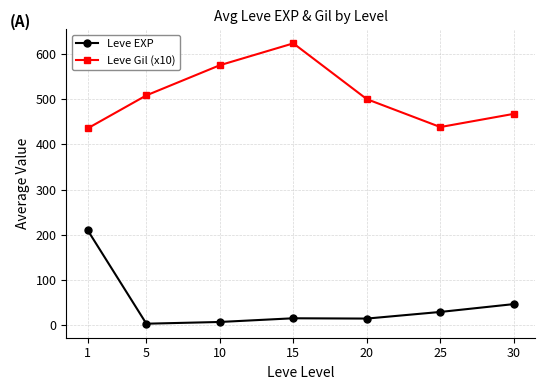

Rank the series at 15 from highest to lowest value.

Leve Gil (x10), Leve EXP